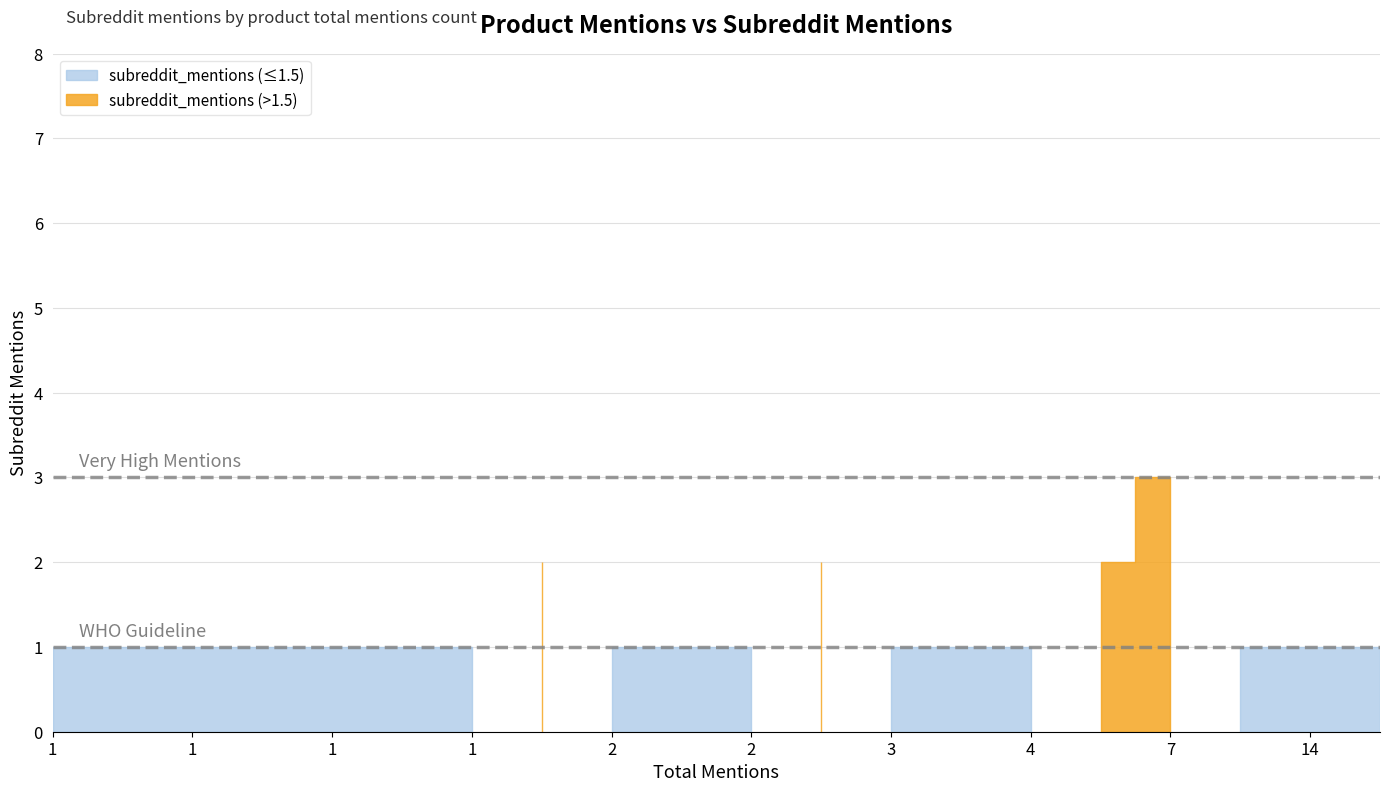

What is the sum of all values?

25